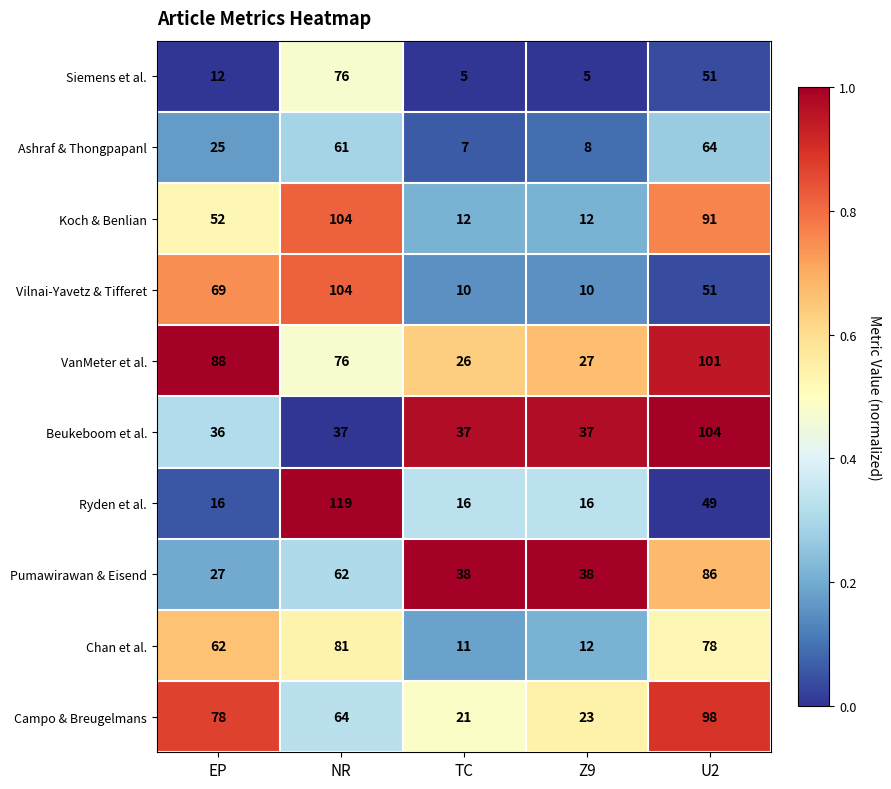

What is the total value across all series at EP?

465